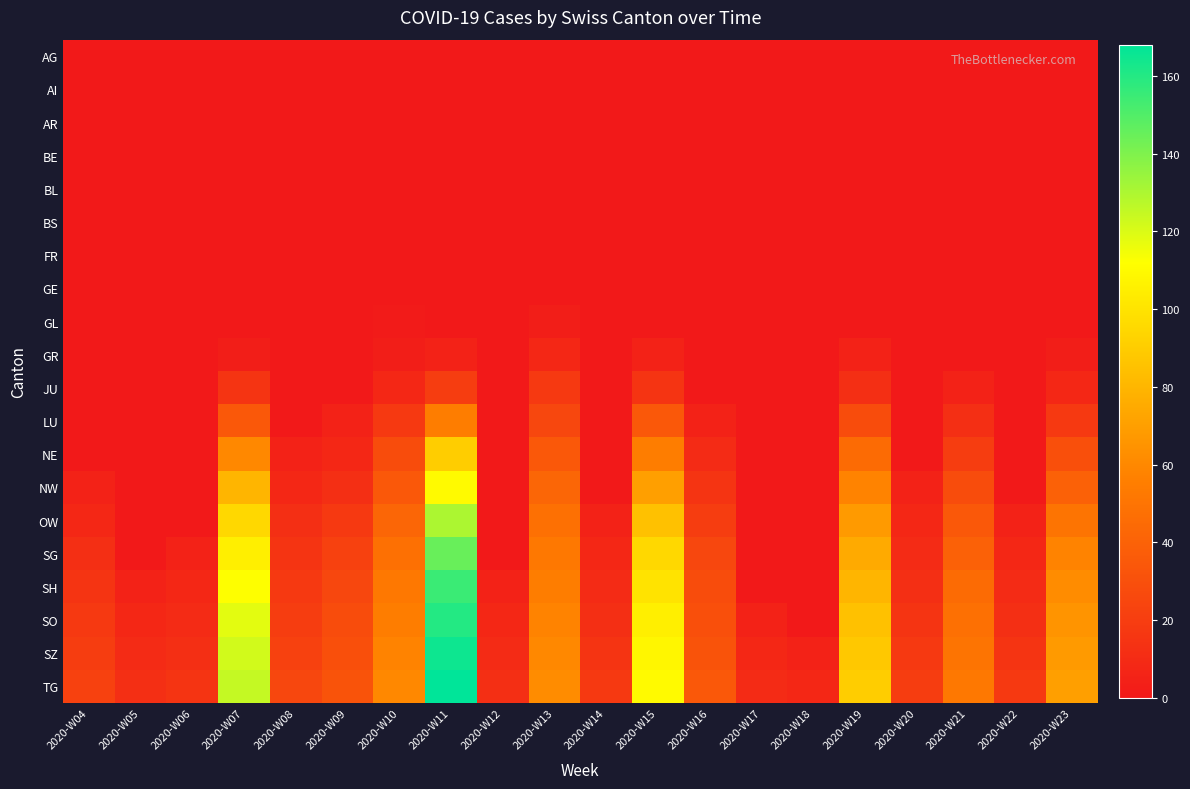

At how many categories does at least one series exceed 111?

2